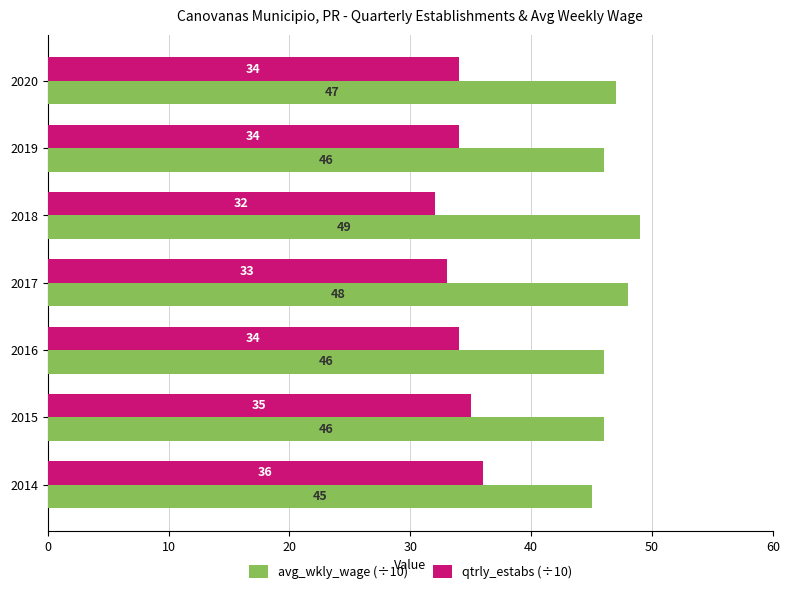

What is the difference between the second highest and minimum values in the avg_wkly_wage (÷10) series?

3